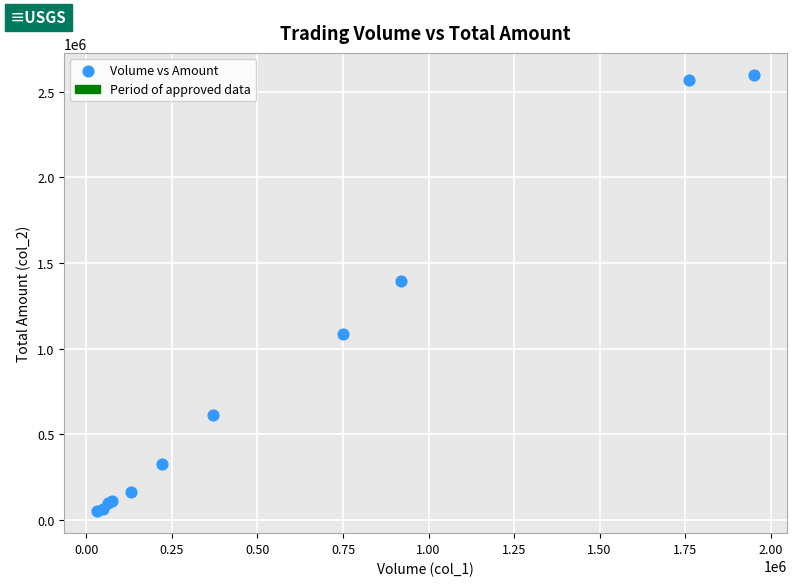

What Y value in the scatter plot is closest to 1325265?

1393550